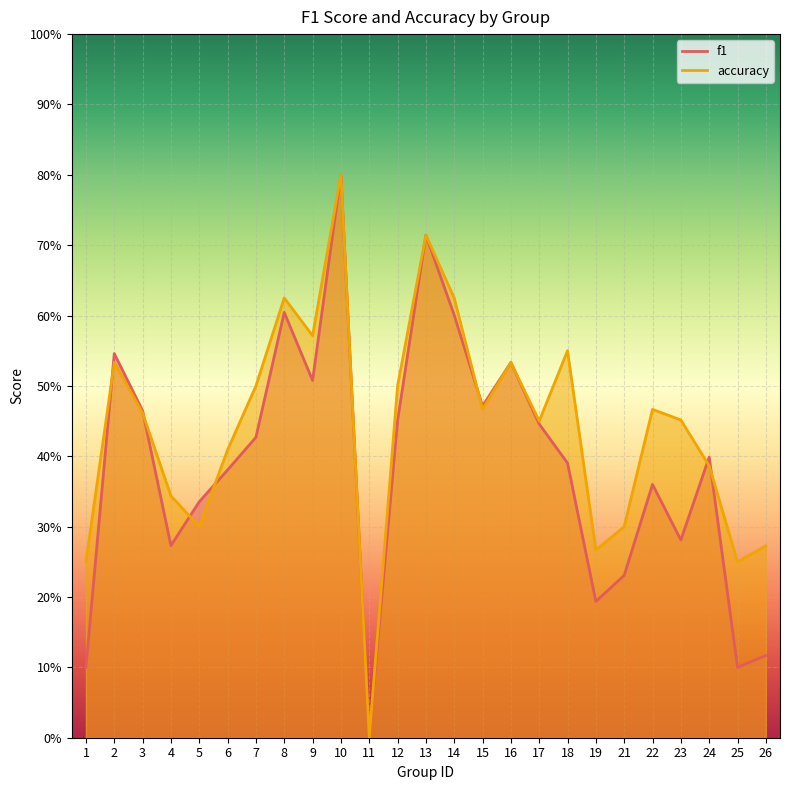

What is the sum of all accuracy values?

11.0